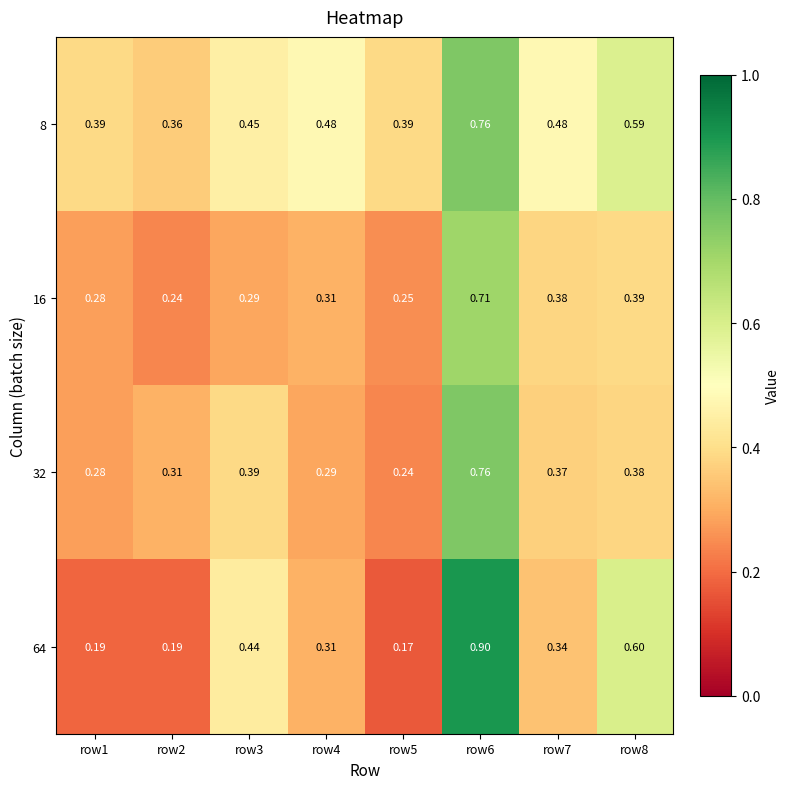

At which category is the sum across all series the highest?

row6